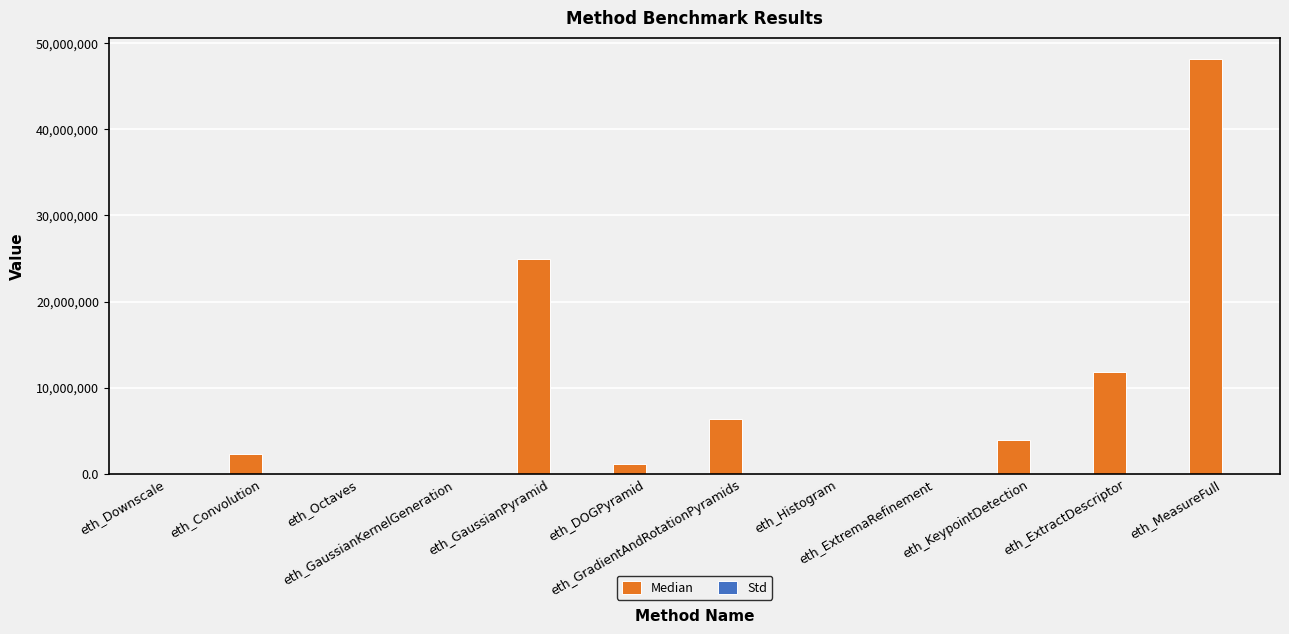

How many distinct data groups are displayed?

2